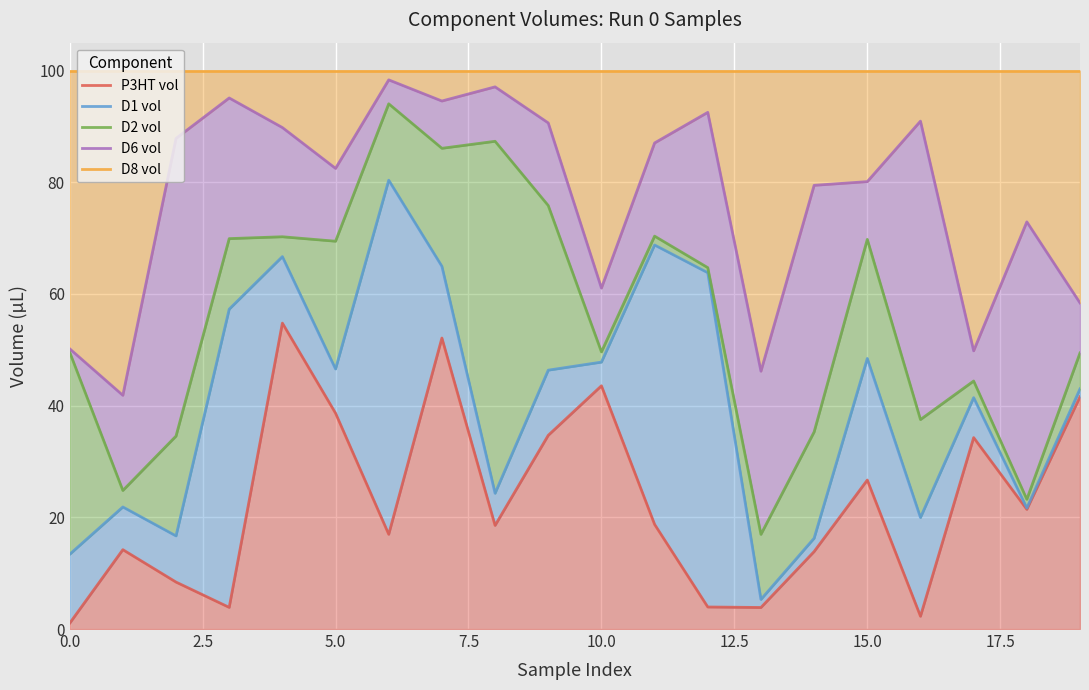

What is the spread (max minus min) of values at 9?

65.3